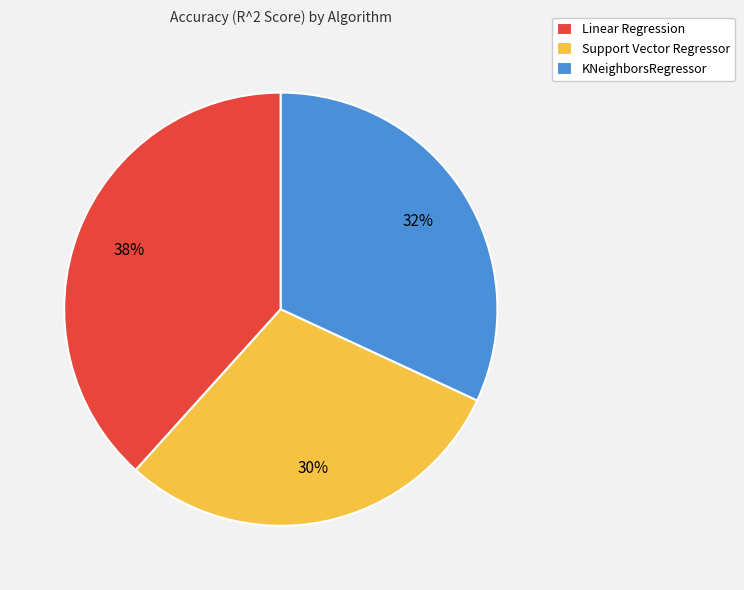

Rank the categories by value from lowest to highest.

Support Vector Regressor, KNeighborsRegressor, Linear Regression